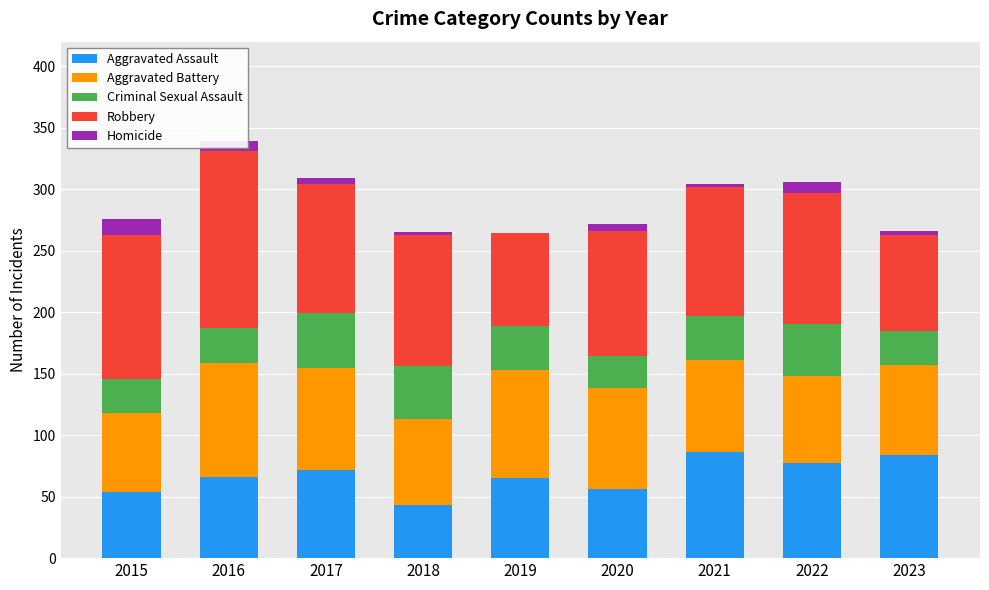

What is the maximum value for Aggravated Assault?

86